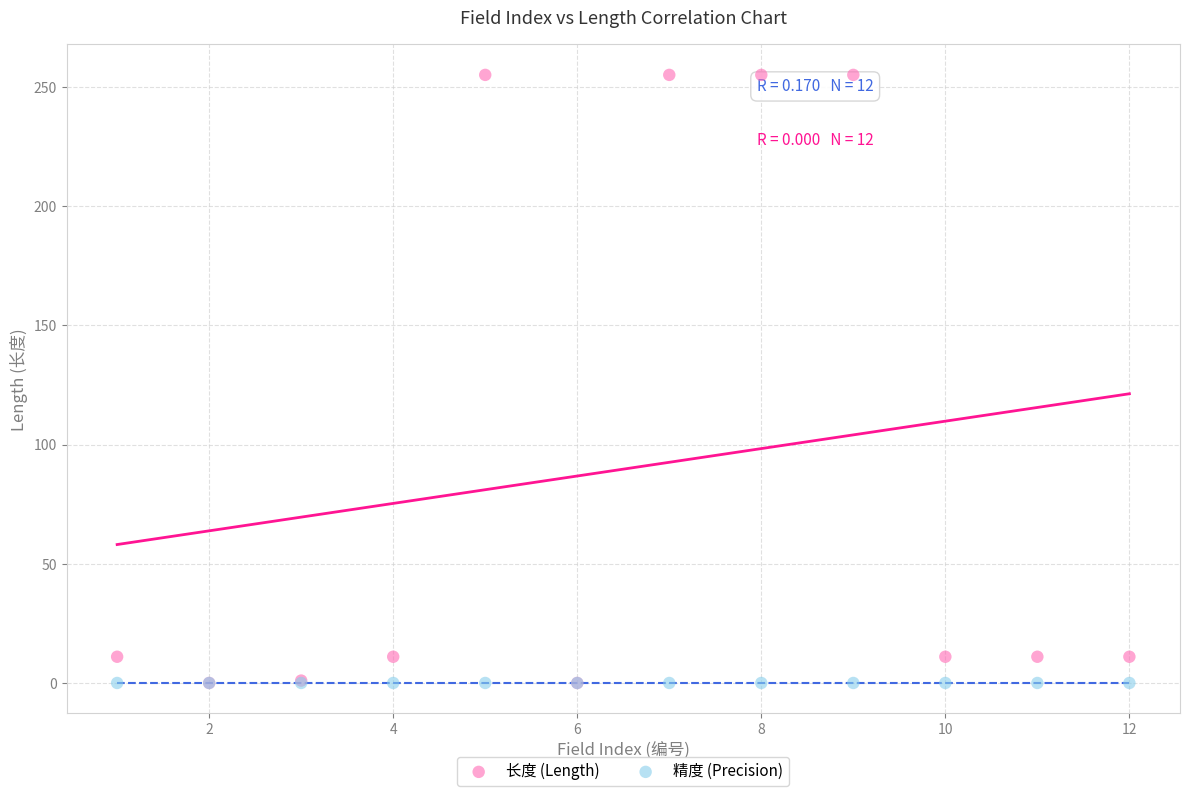

What are all the series names shown in the legend?

长度 (Length), 精度 (Precision)